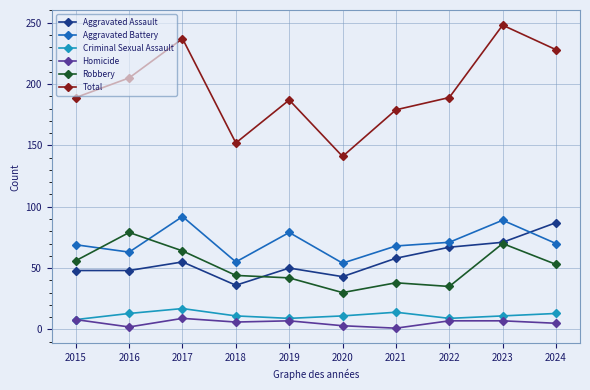

In Homicide, how many points are lower than both neighbors (excluding endpoints)?

3